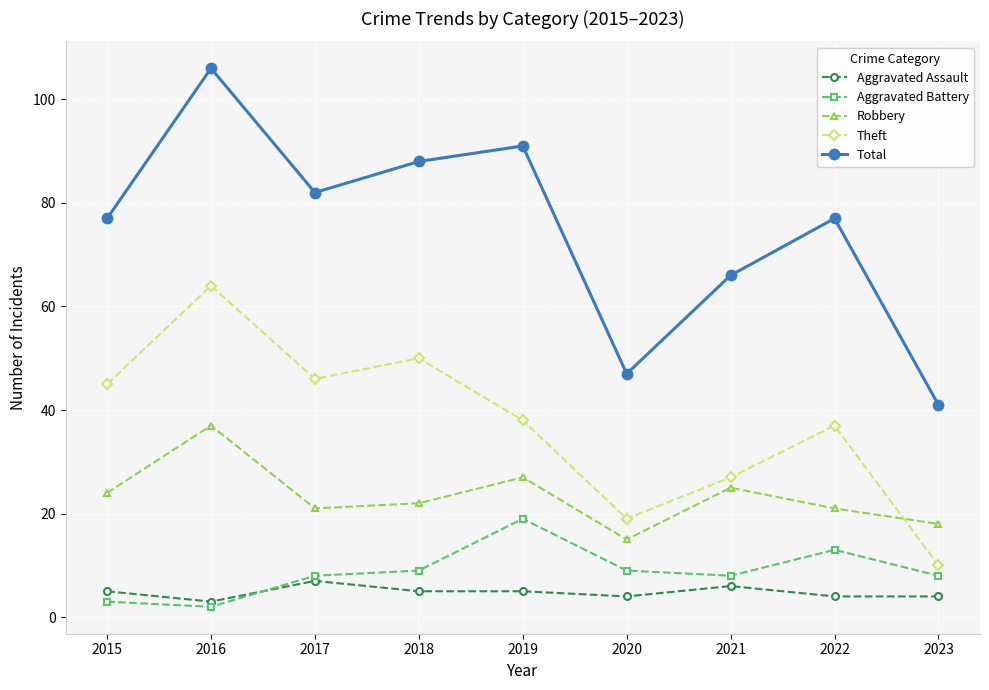

What value does the Robbery series have at 2019?

27